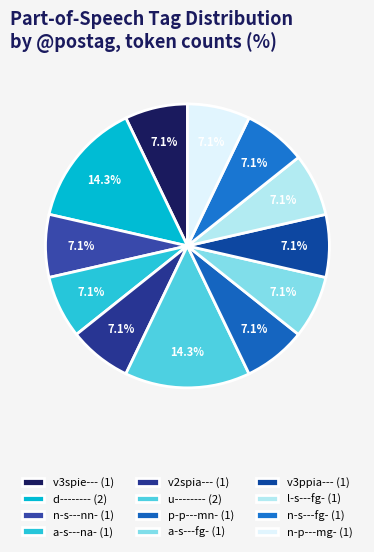

Count the number of slices in the pie.

12